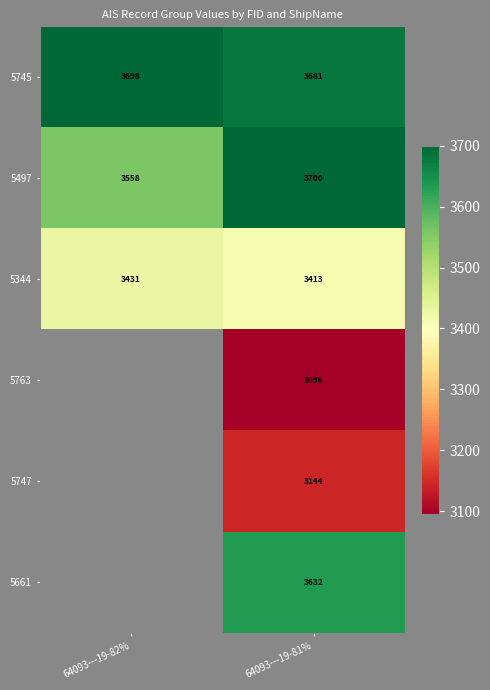

True or false: 5497 has a value of 3558 at 64093---19-82%.

True